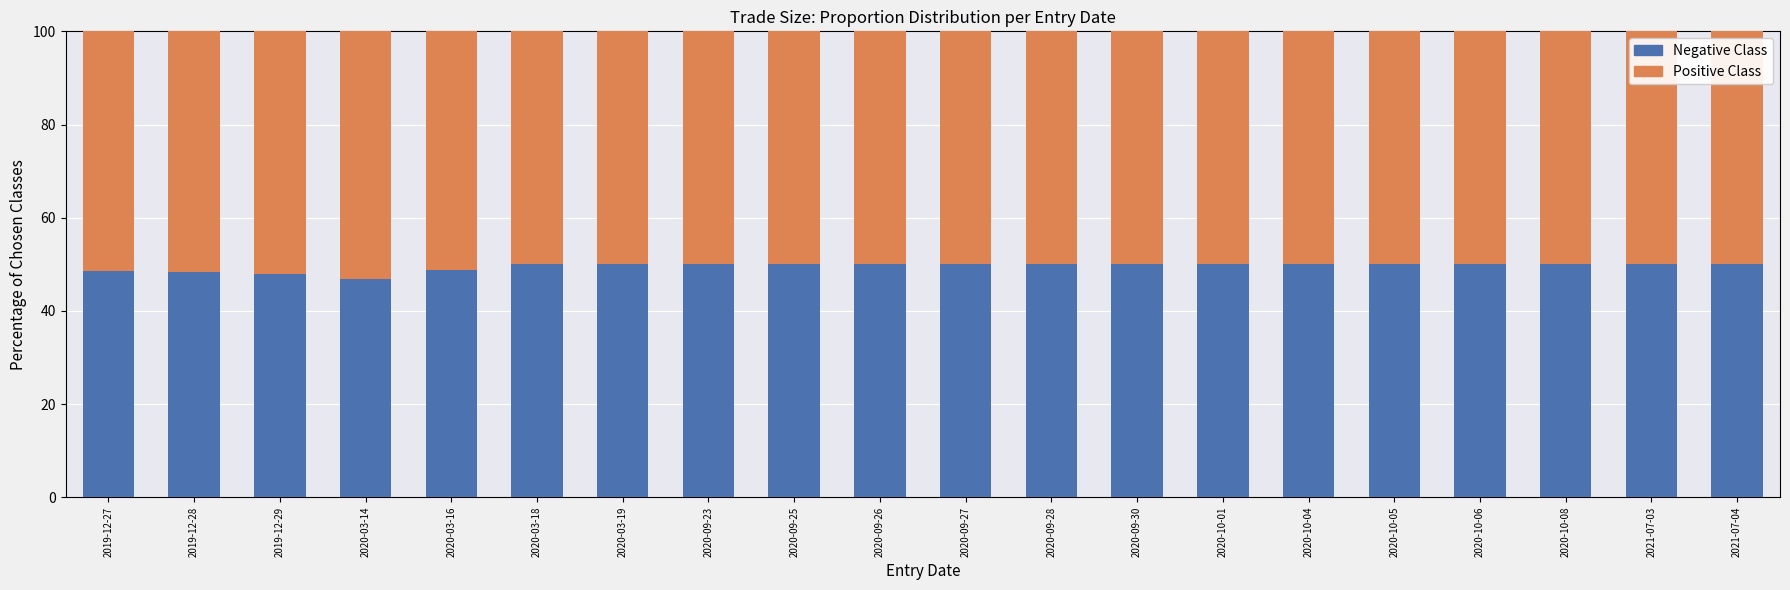

What is the approximate value of Negative Class at 2021-07-04?

50.0